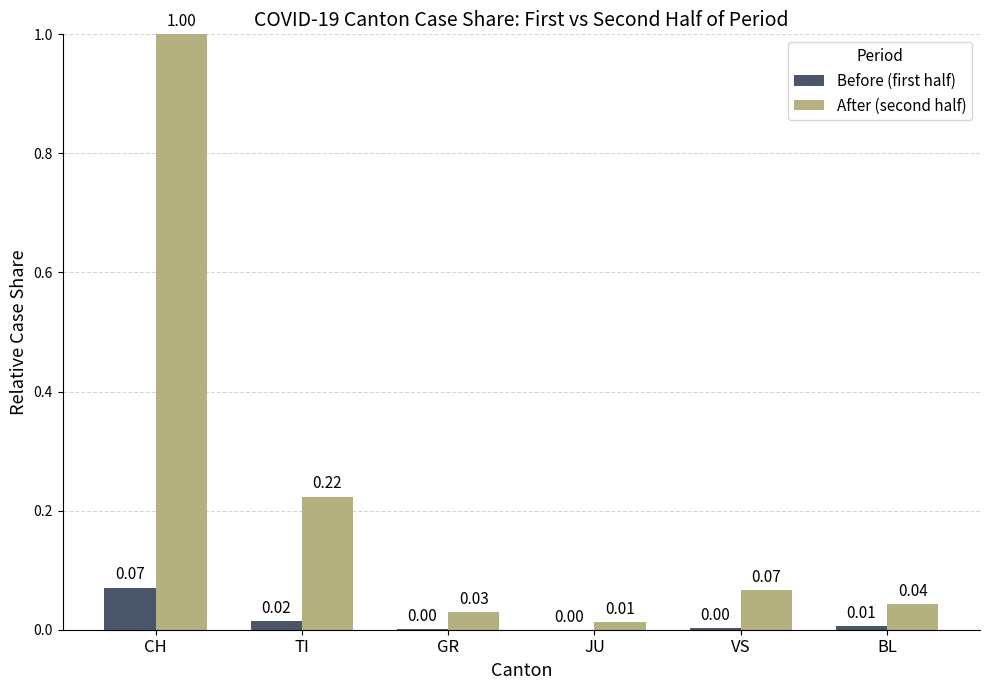

Which series changed the most between TI and JU?

After (second half)